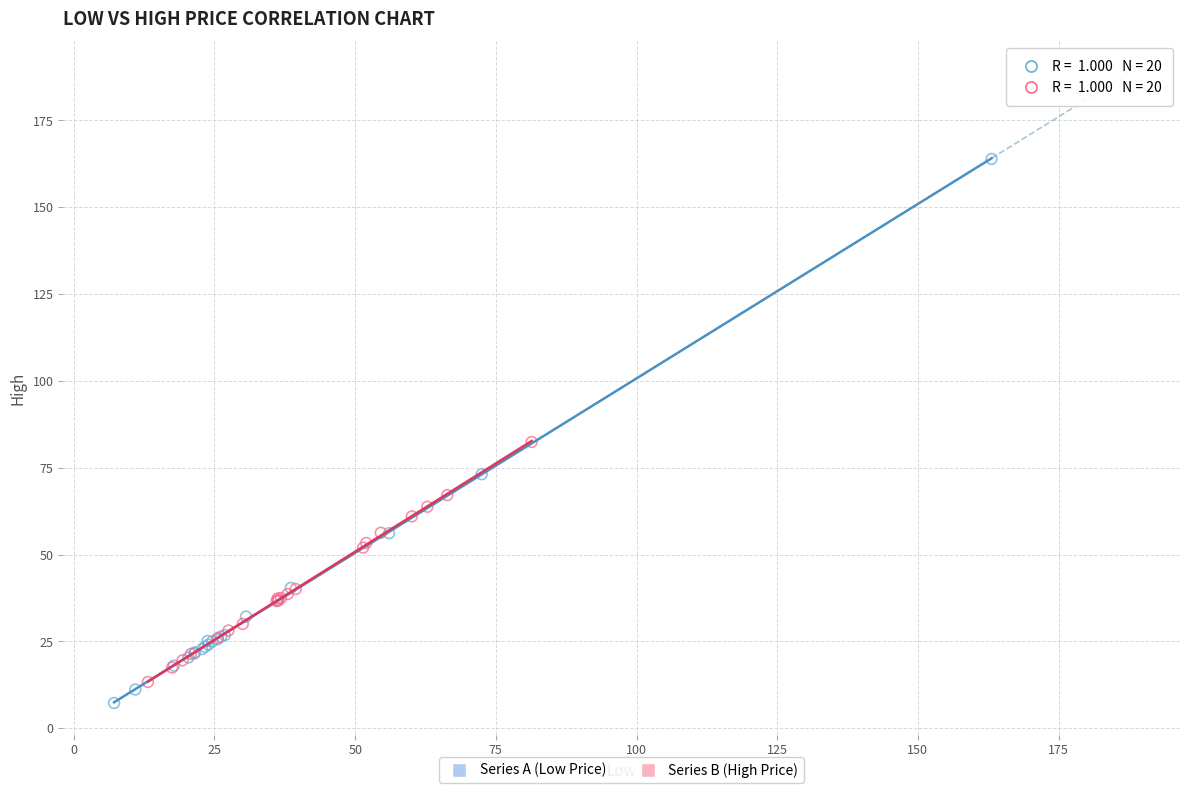

Which series contains the highest Y value?

Series A (Low Price)